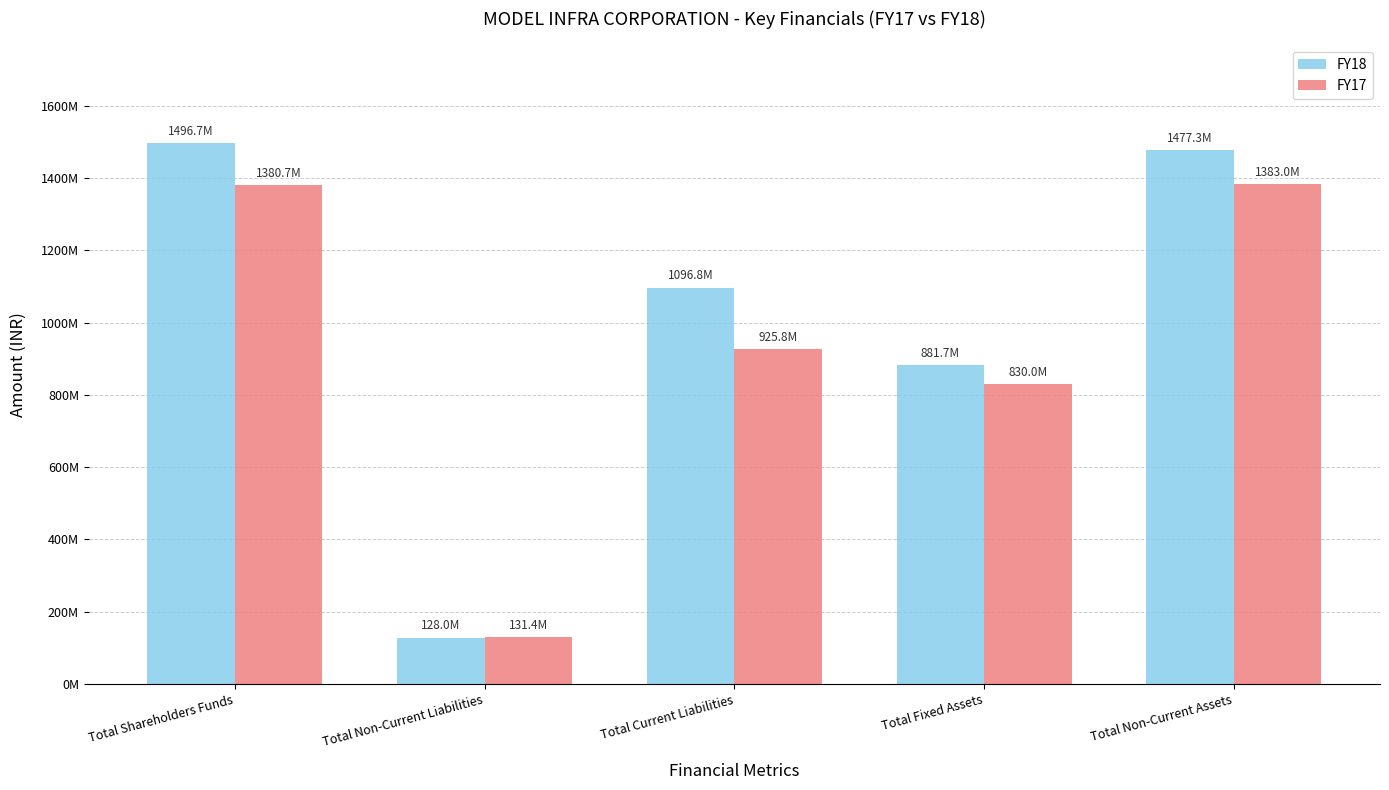

Which series has the largest total across all categories?

FY18